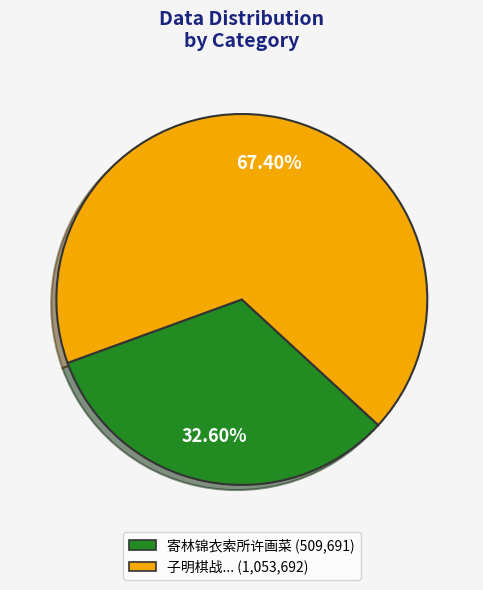

Is there any slice that represents more than half of the pie?

Yes